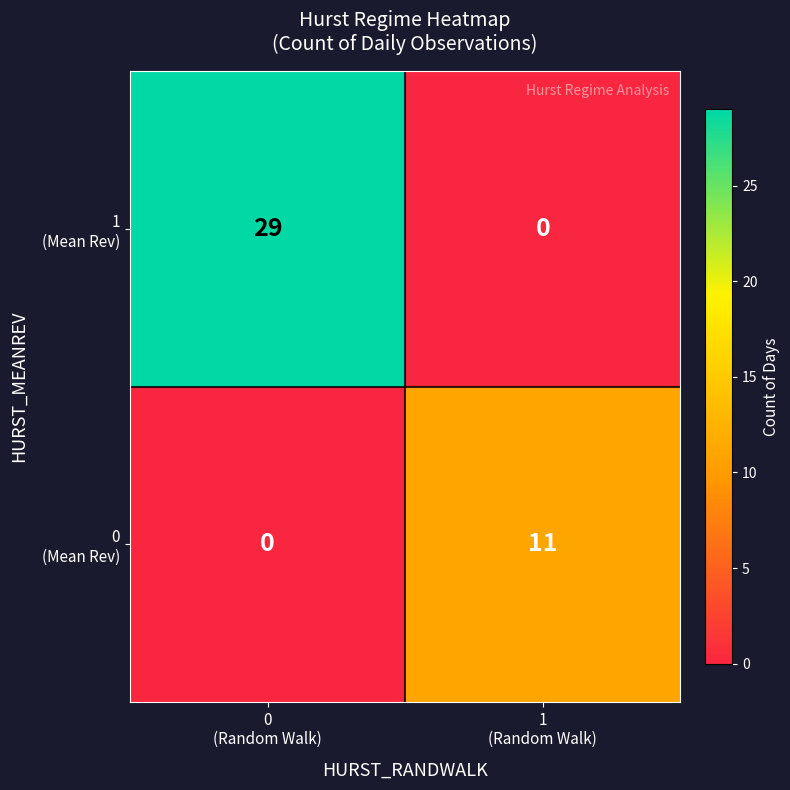

What is the maximum value shown in the chart?

29